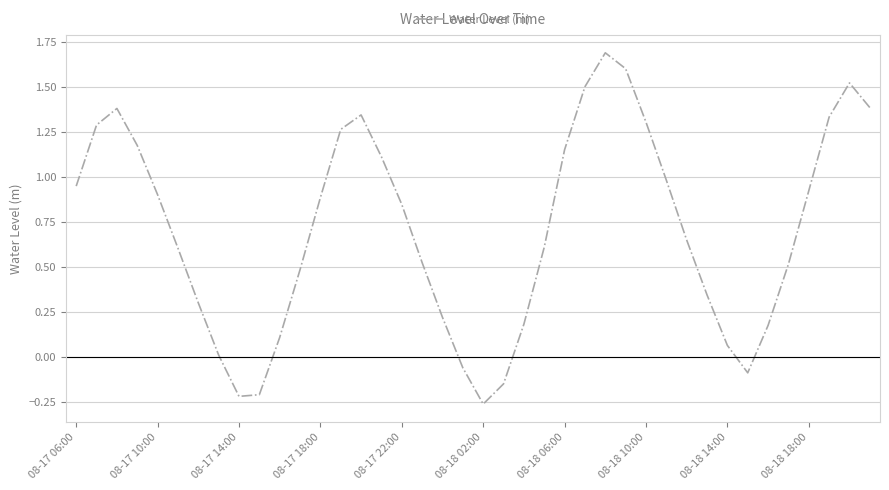

What is the difference between the maximum and minimum values?

2.0